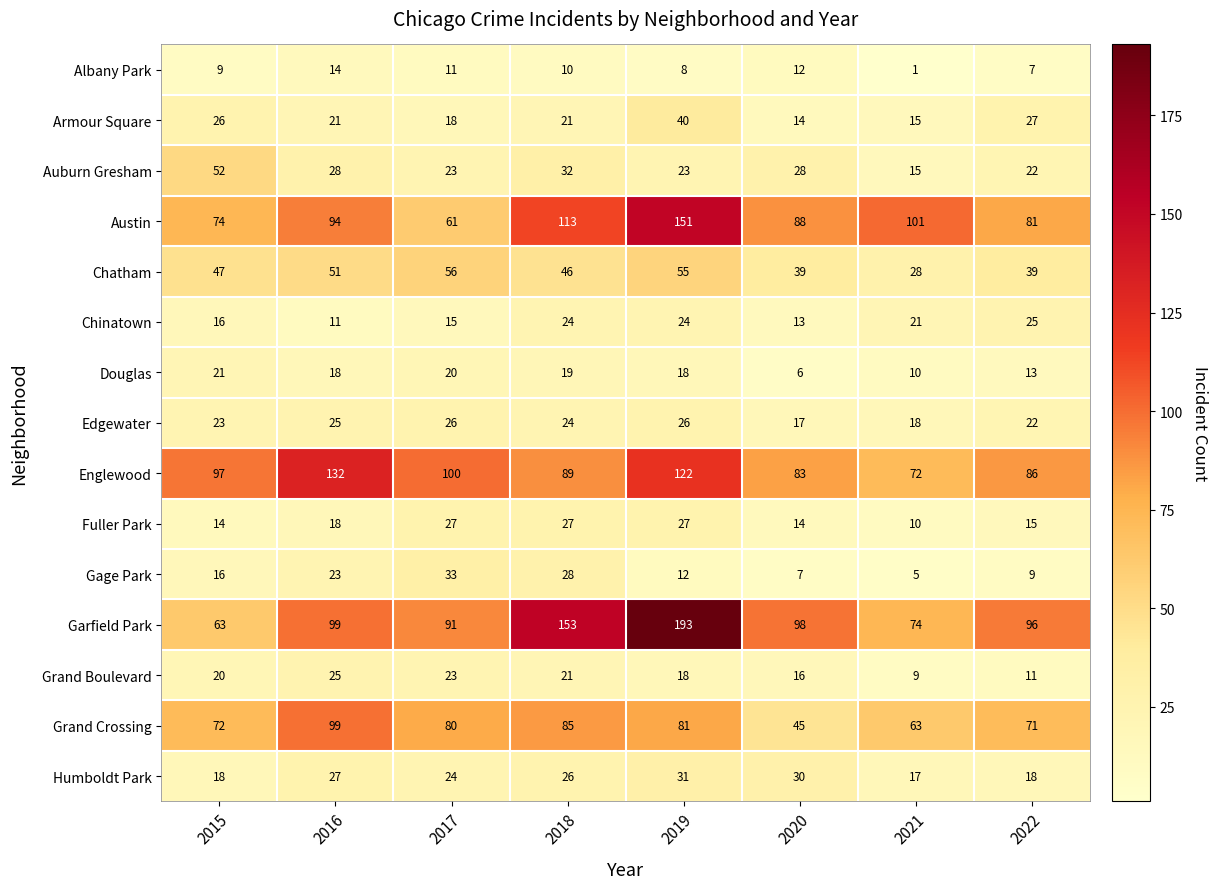

At which label is Chinatown closest to 18?

2015